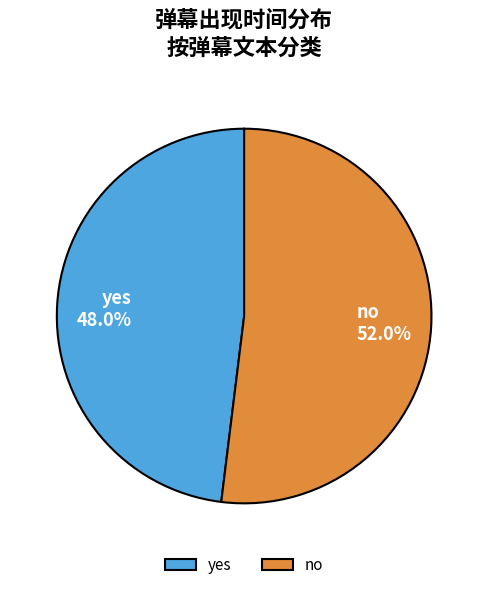

Combined, what portion of the pie is no and yes?

100.0%